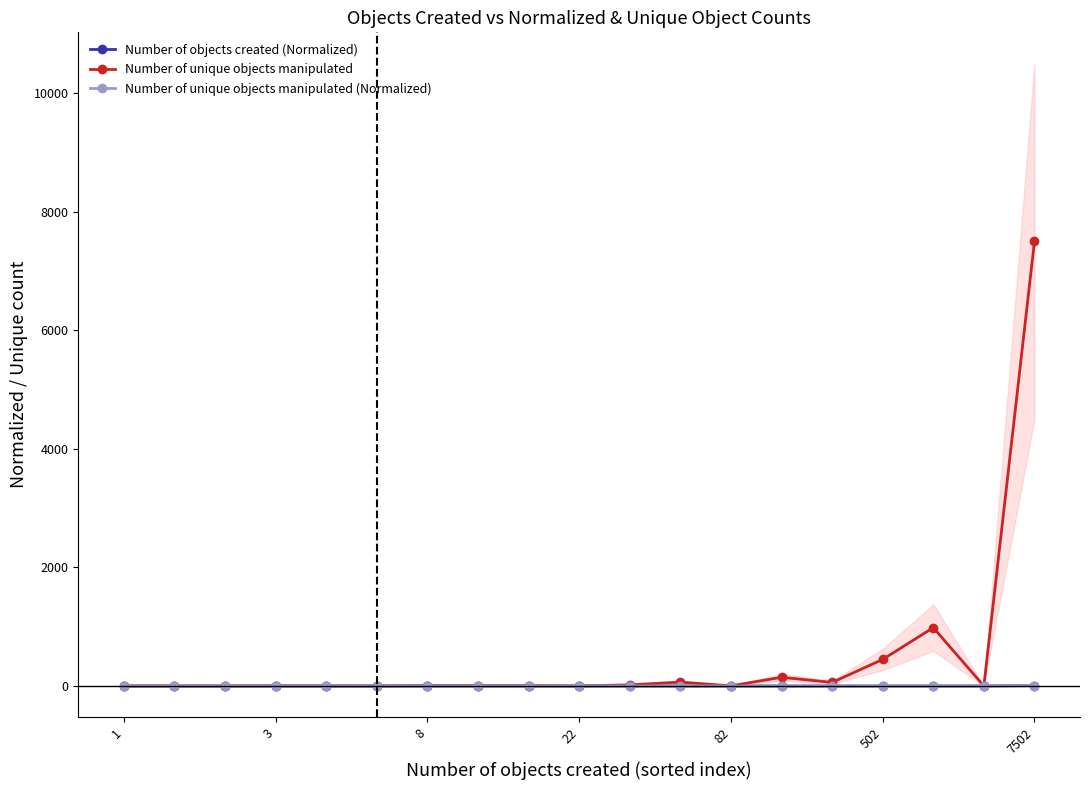

True or false: Number of objects created (Normalized) and Number of unique objects manipulated cross at least once.

True